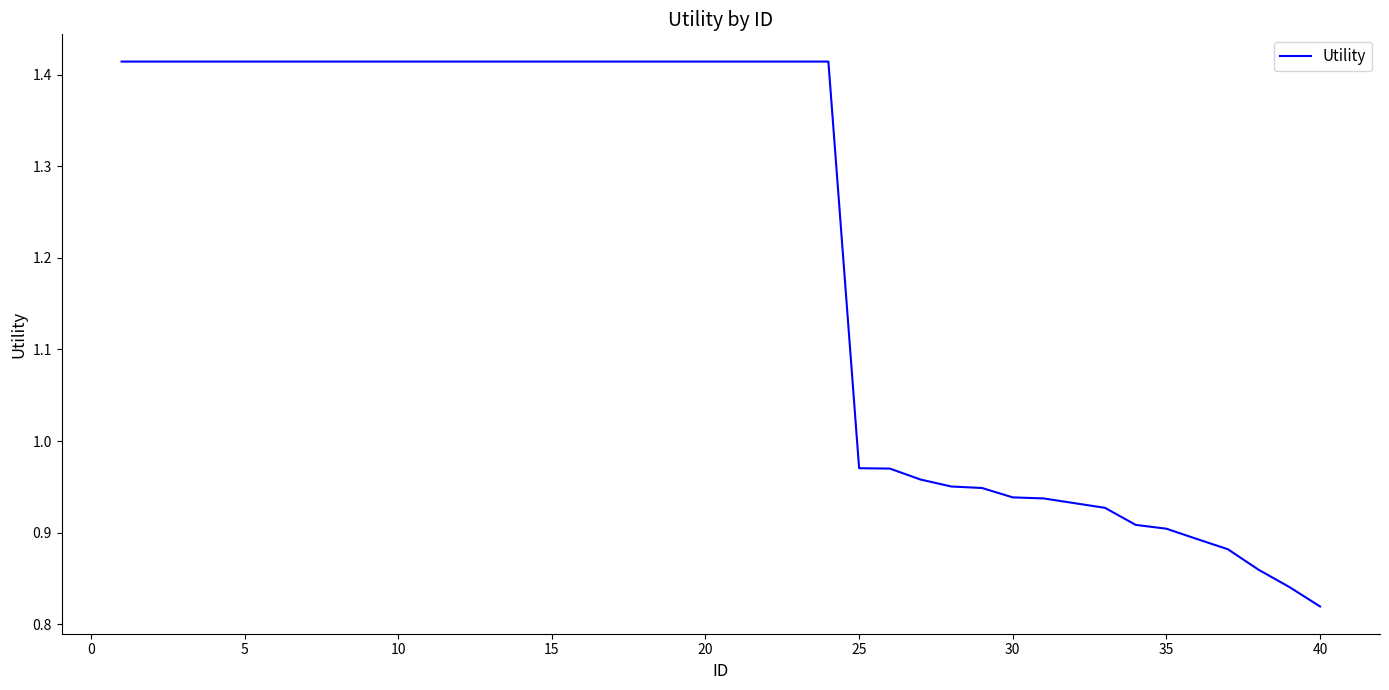

What is the difference between the maximum and minimum values?

0.6